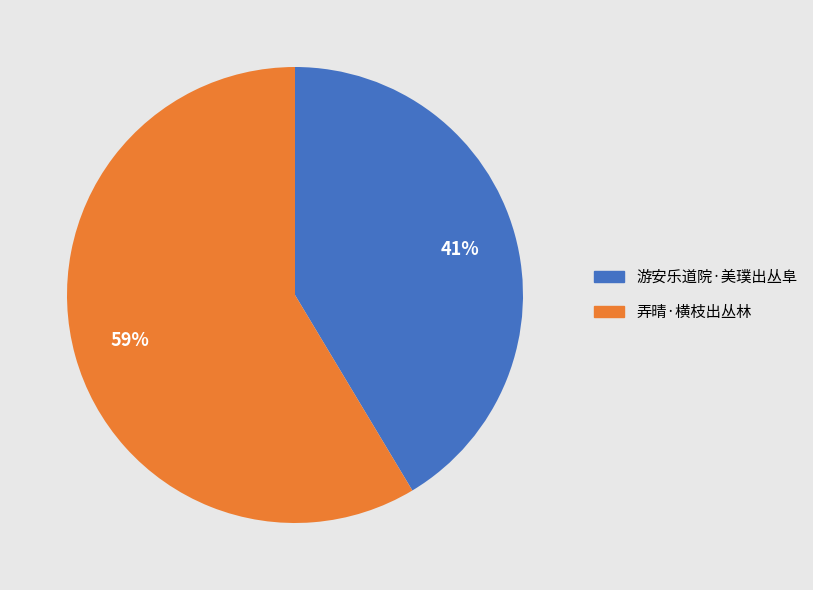

What is the ratio of the value at 弄晴·横枝出丛林 to the value at 游安乐道院·美璞出丛阜?

1.4